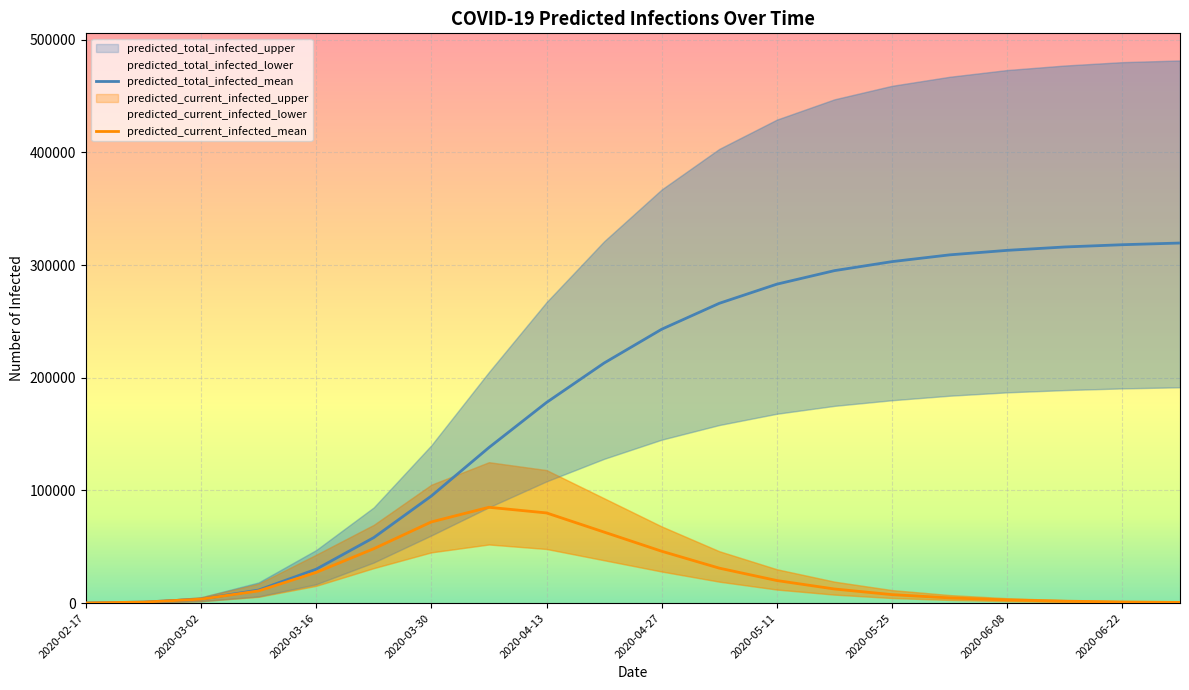

The predicted_current_infected_lower series shows 33293 at 2020-05-04. True or false?

False